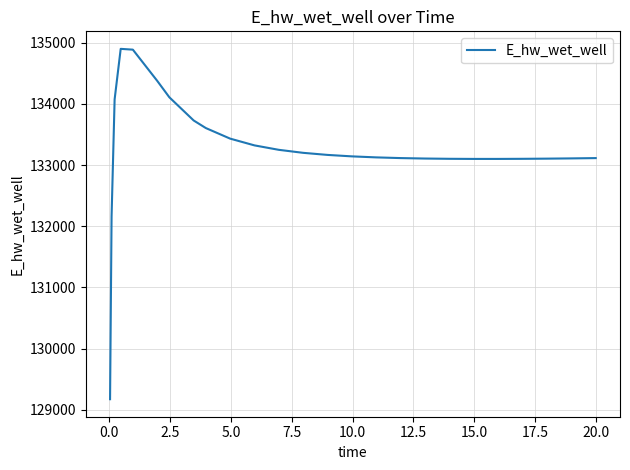

What is the difference between the maximum and minimum values?

5729.6